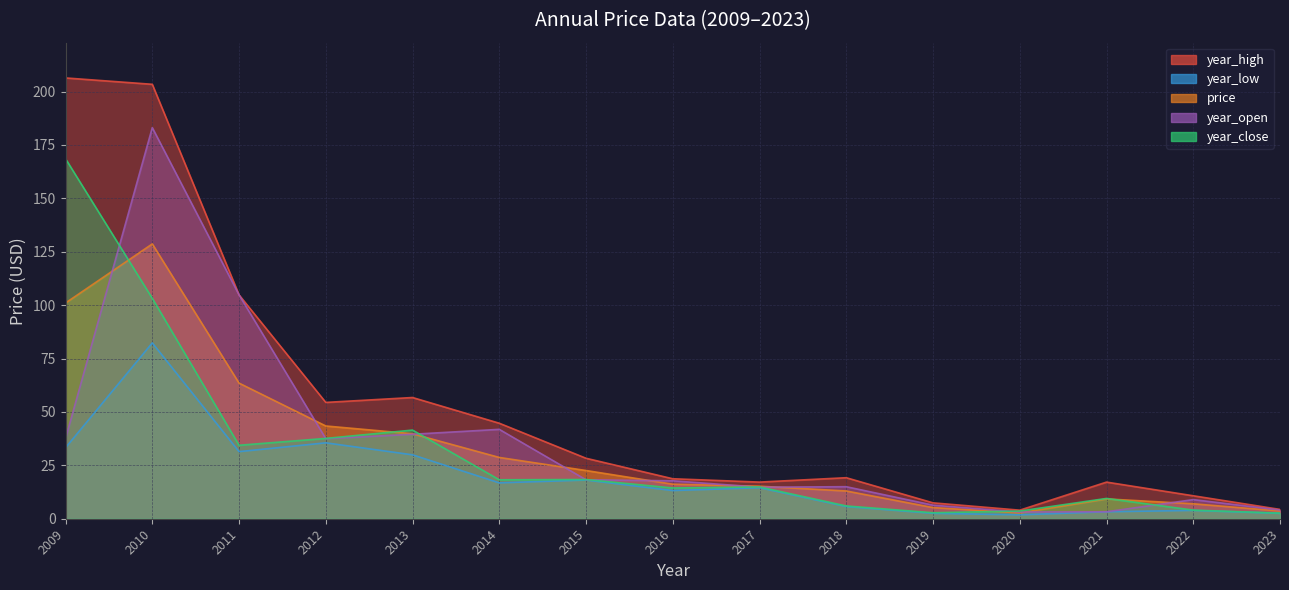

What is the minimum value shown in the chart?

1.8